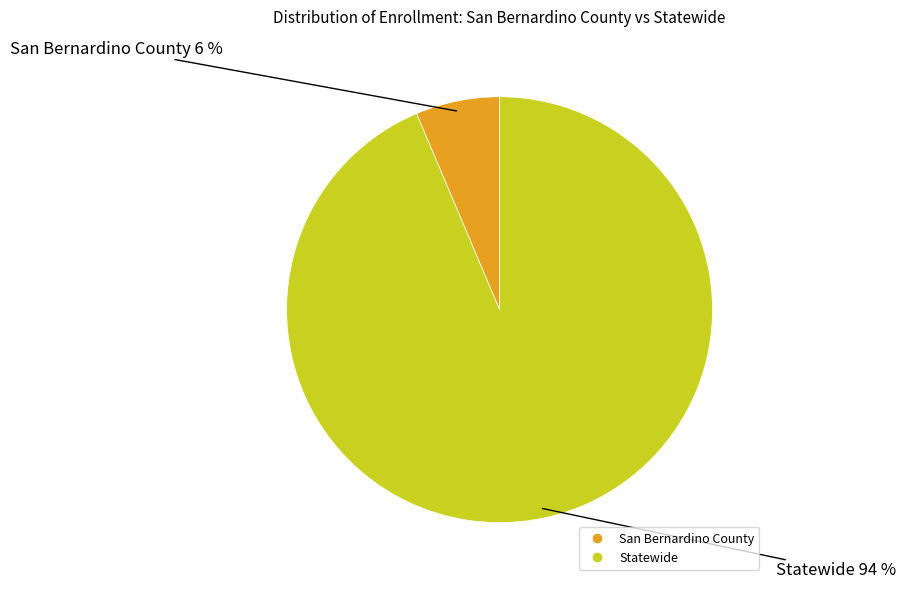

Combined, do San Bernardino County and Statewide account for over 50%?

Yes